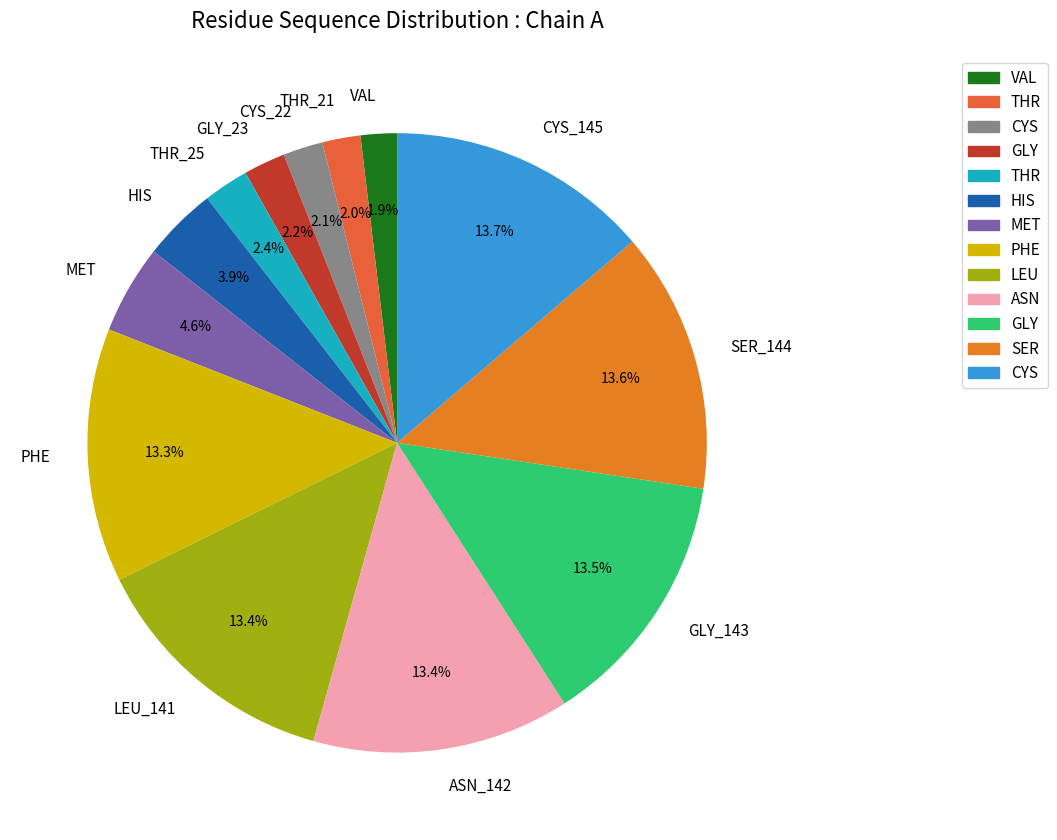

What is the total percentage of PHE and CYS_145?

27.0%